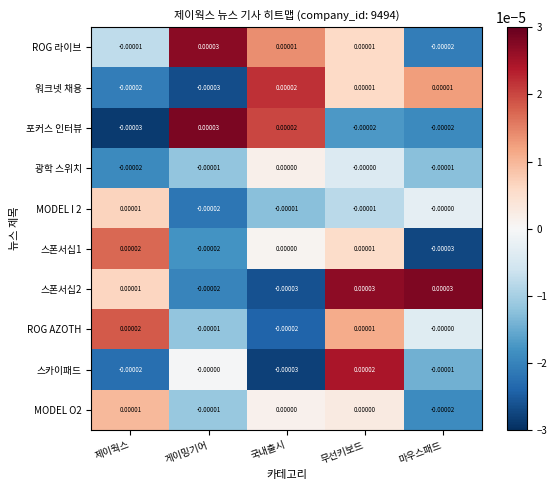

Count the number of categories in the chart.

5